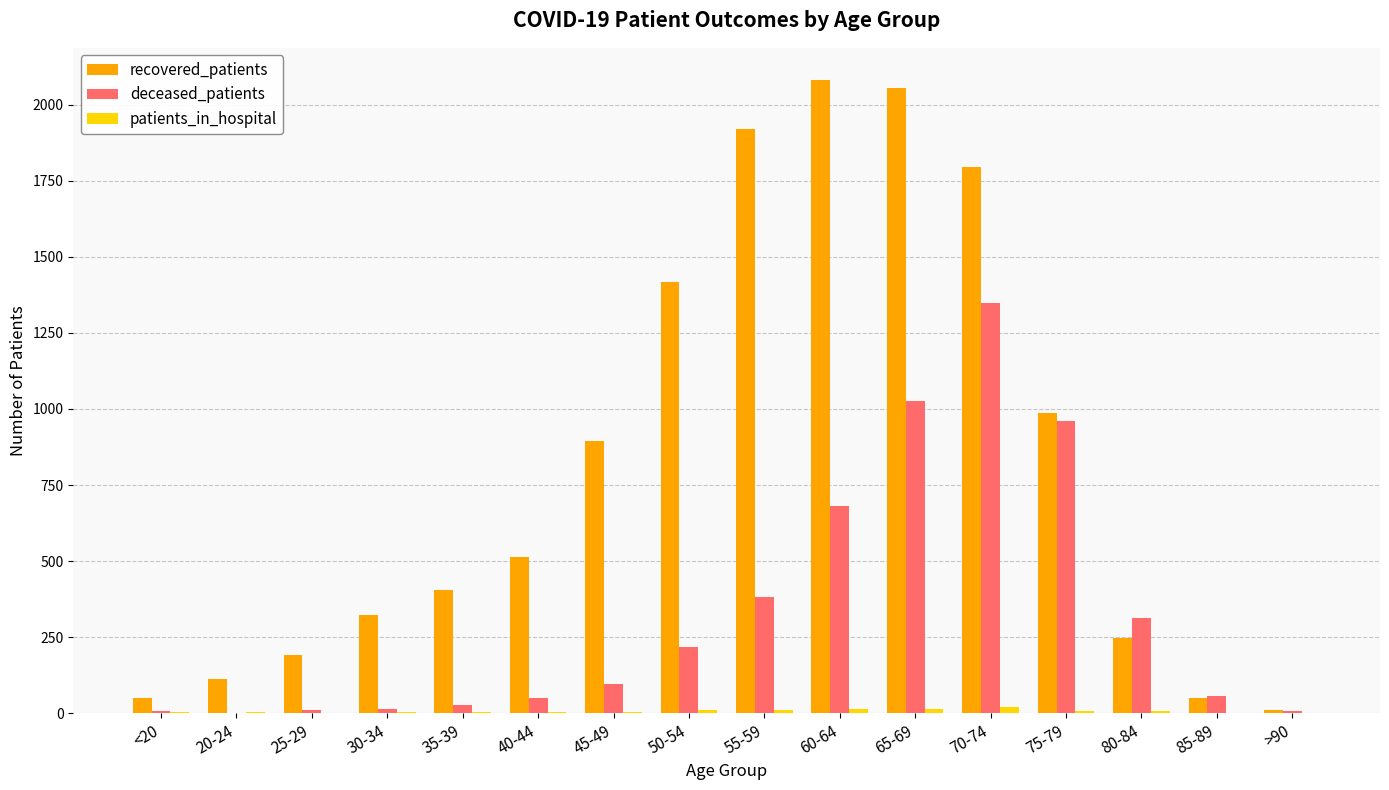

Is the value of deceased_patients at 40-44 greater than the value of recovered_patients at 80-84?

No